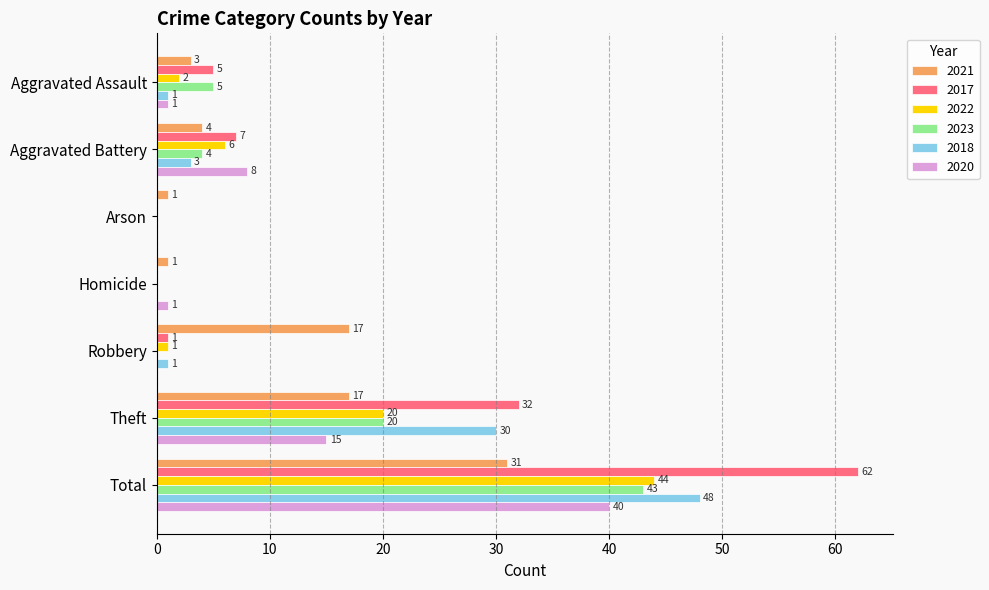

Is the value of 2021 at Arson greater than the value of 2020 at Arson?

Yes